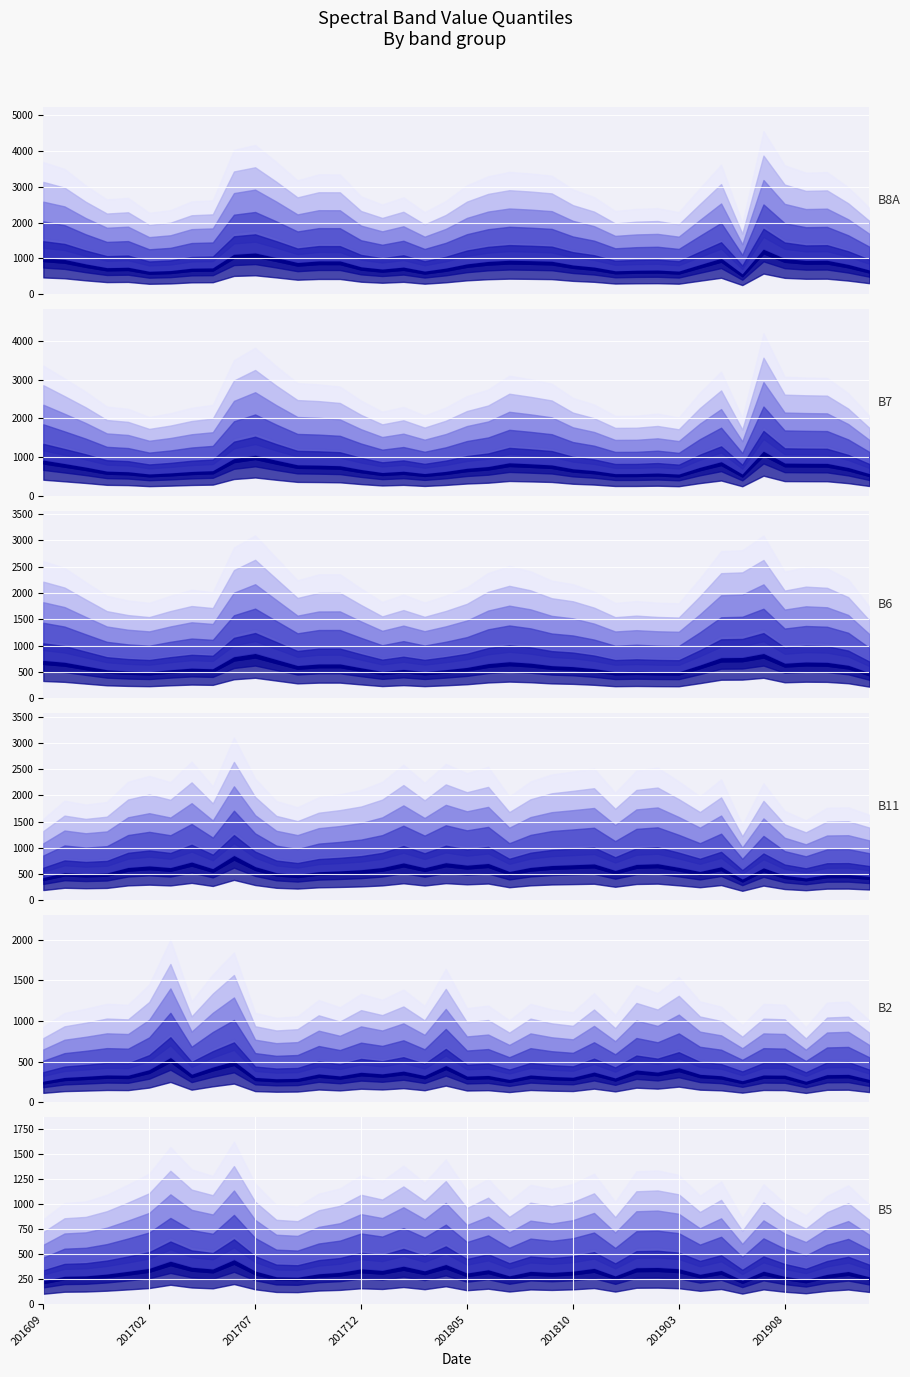

How many values in the B6 series are below 2234?

20